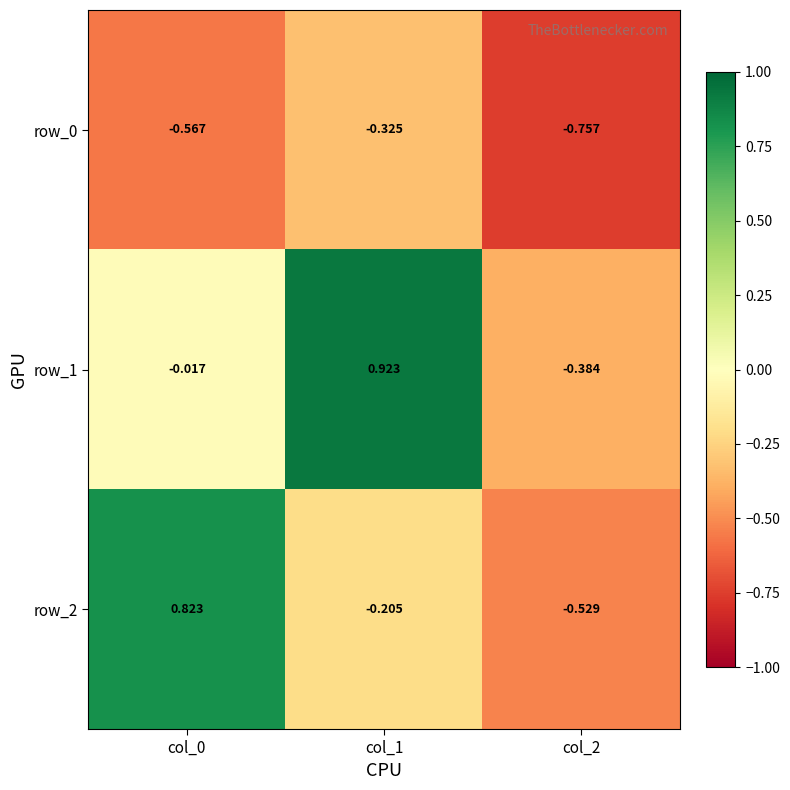

Is the value of row_2 at col_0 greater than the value of row_0 at col_2?

Yes